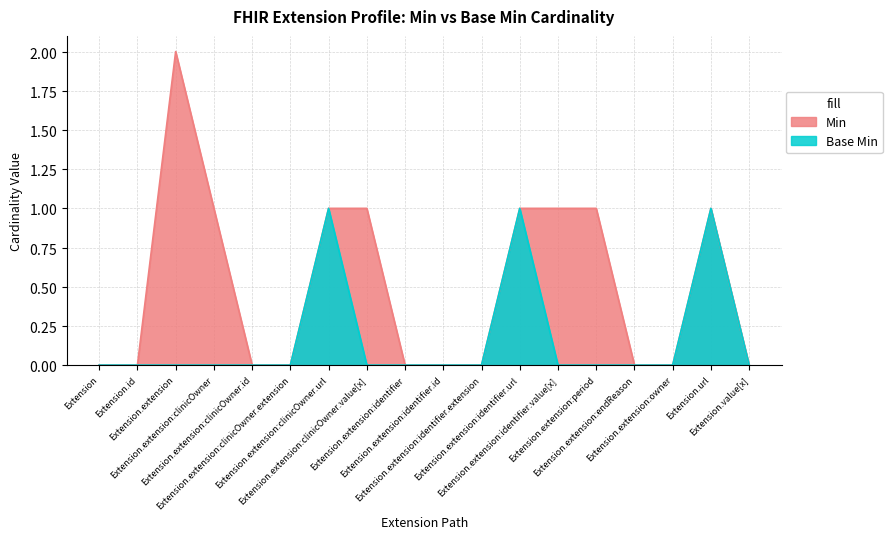

Which series has the largest total across all categories?

Min